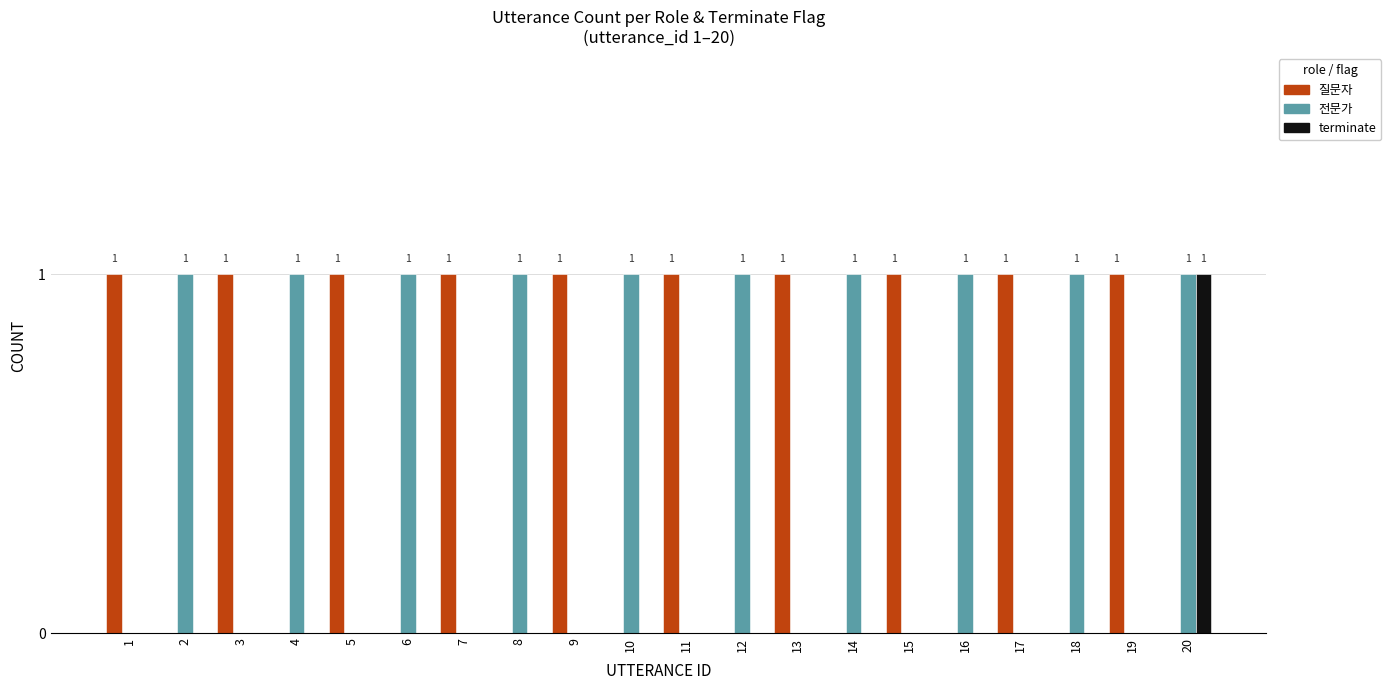

What is the sum of all 질문자 values?

10